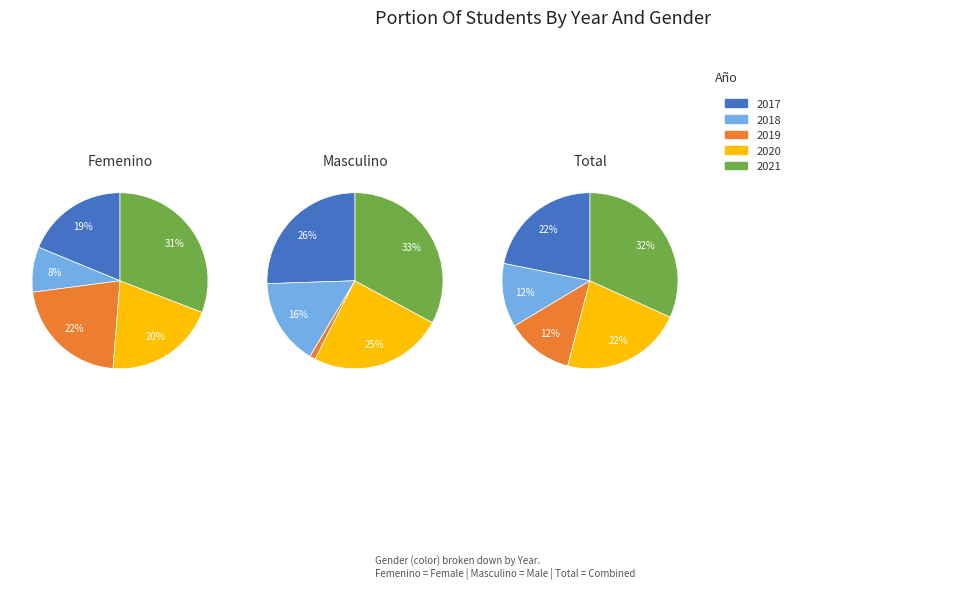

To the nearest percent, what is the difference between the largest and smallest slice percentages?

32%